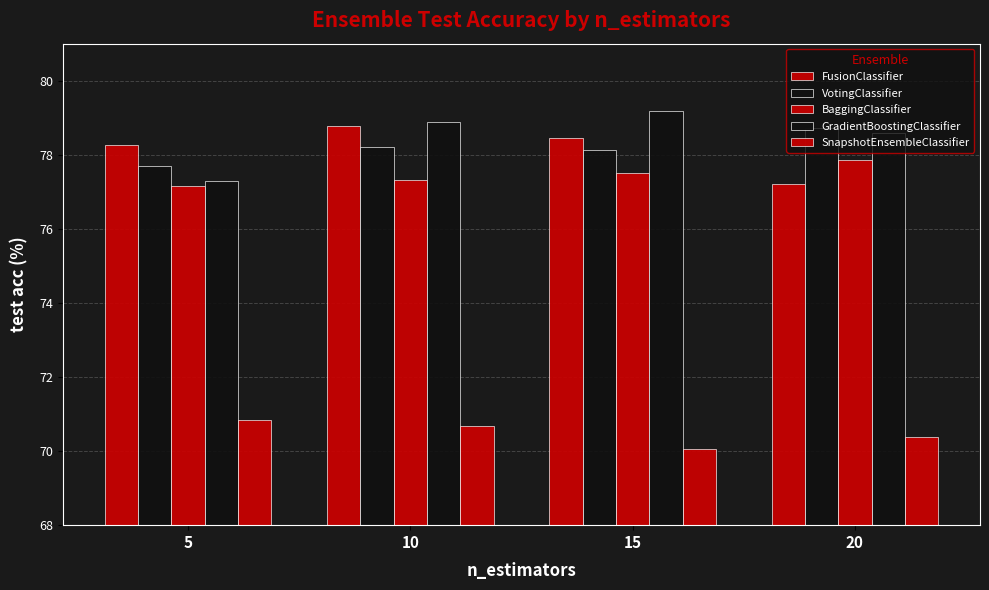

Does the chart contain stacked bars?

No